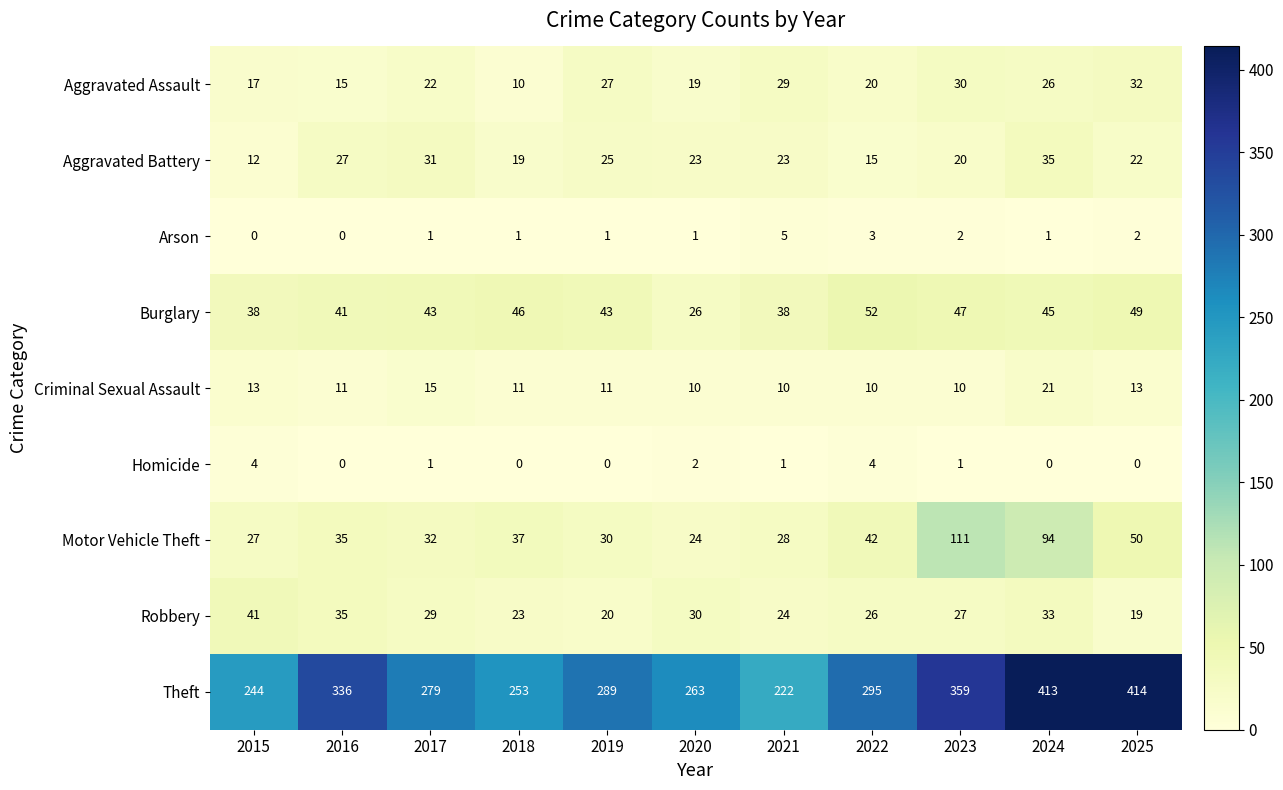

List the labels in order of Theft value, smallest first.

2021, 2015, 2018, 2020, 2017, 2019, 2022, 2016, 2023, 2024, 2025